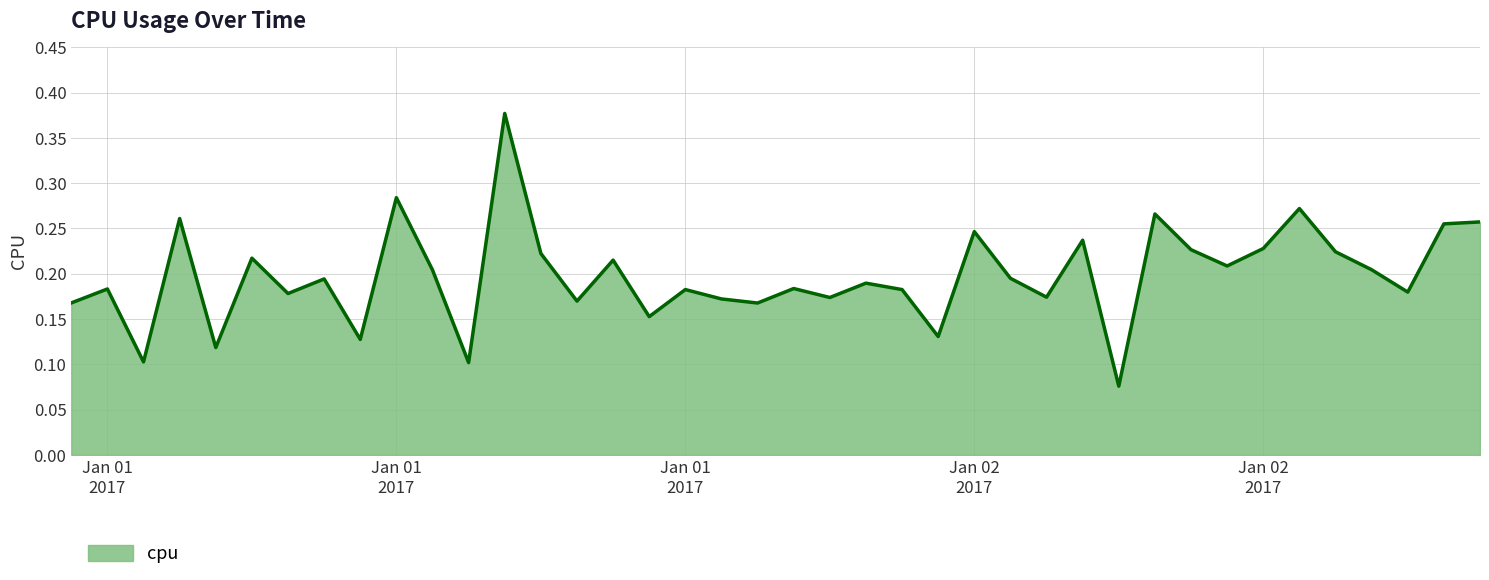

At which category does the data reach its first local peak?

Jan 01 2017